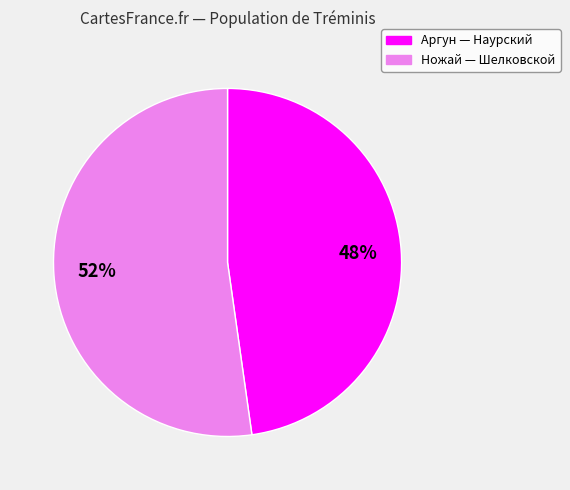

Is there any slice that represents more than half of the pie?

Yes